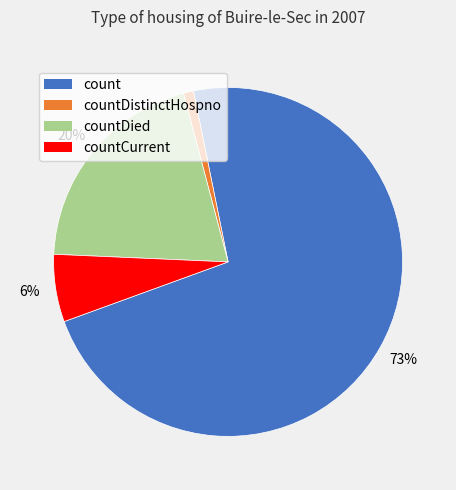

Does any single category account for the majority?

Yes